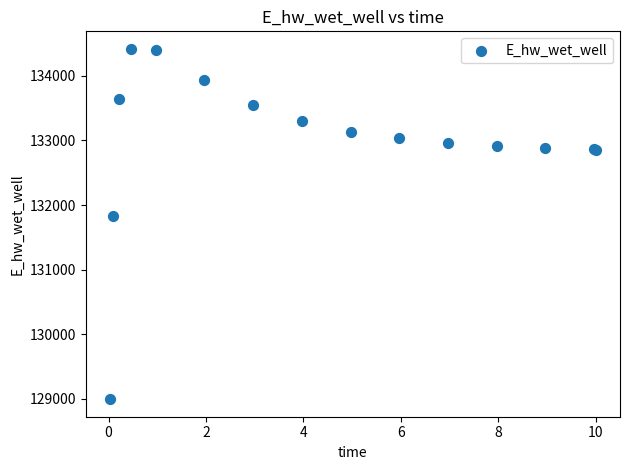

What Y value in the scatter plot is closest to 131706?

131823.7